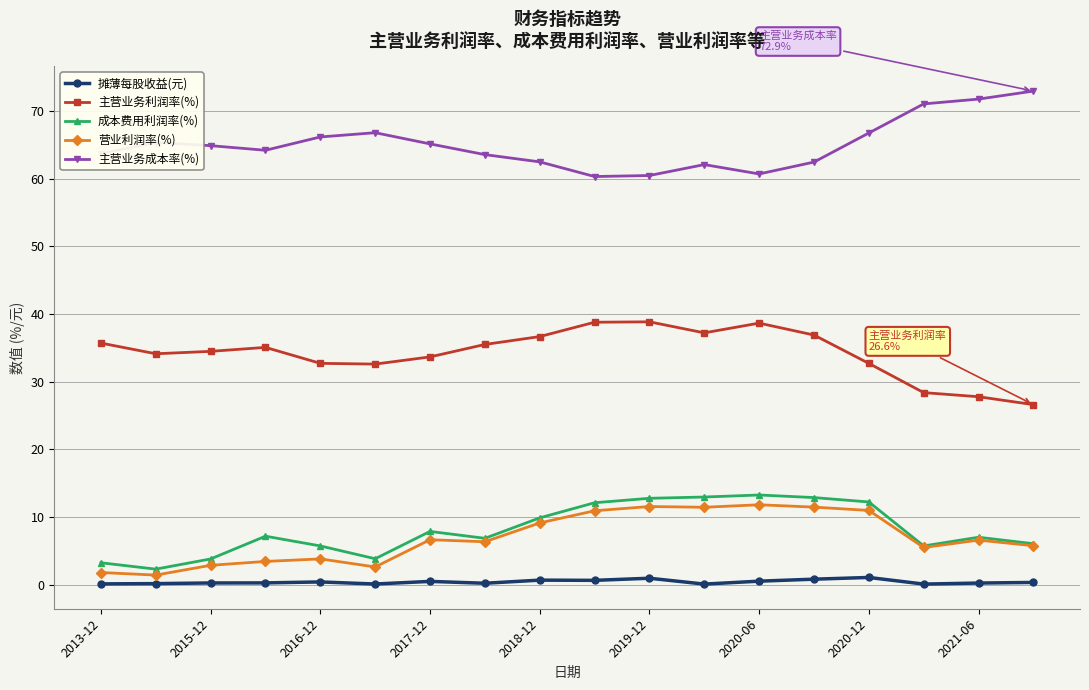

True or false: 成本费用利润率(%) and 主营业务利润率(%) intersect in this chart.

False